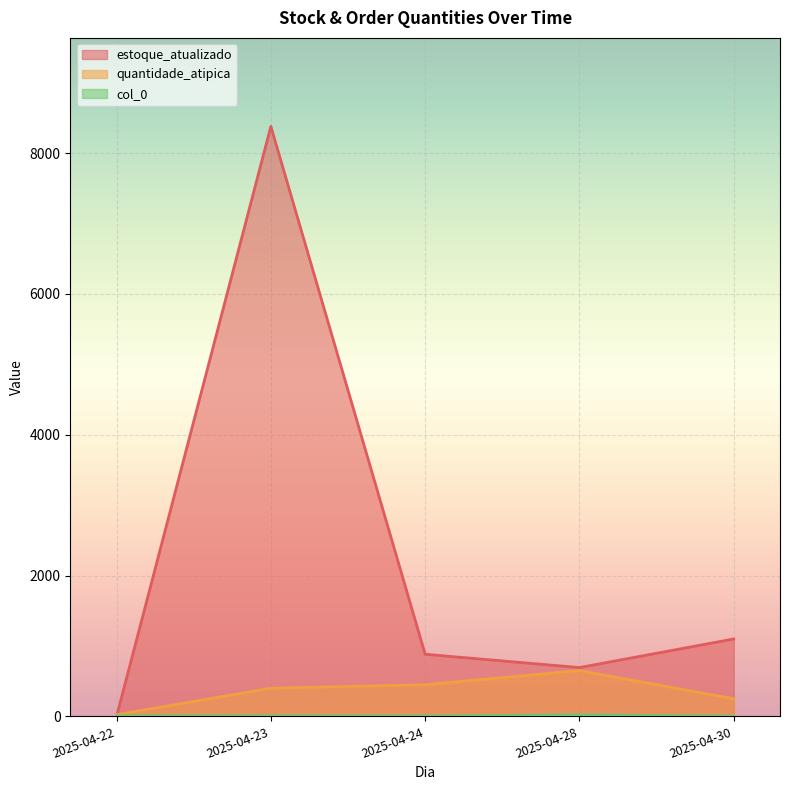

At which category is the sum across all series the highest?

2025-04-23